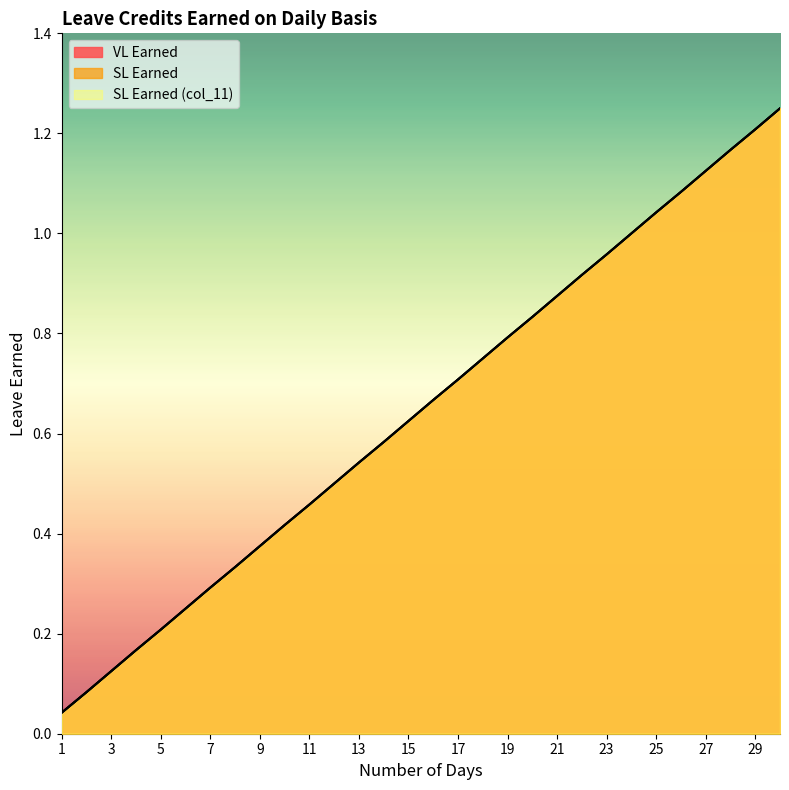

Which series has the largest range (max minus min)?

VL Earned